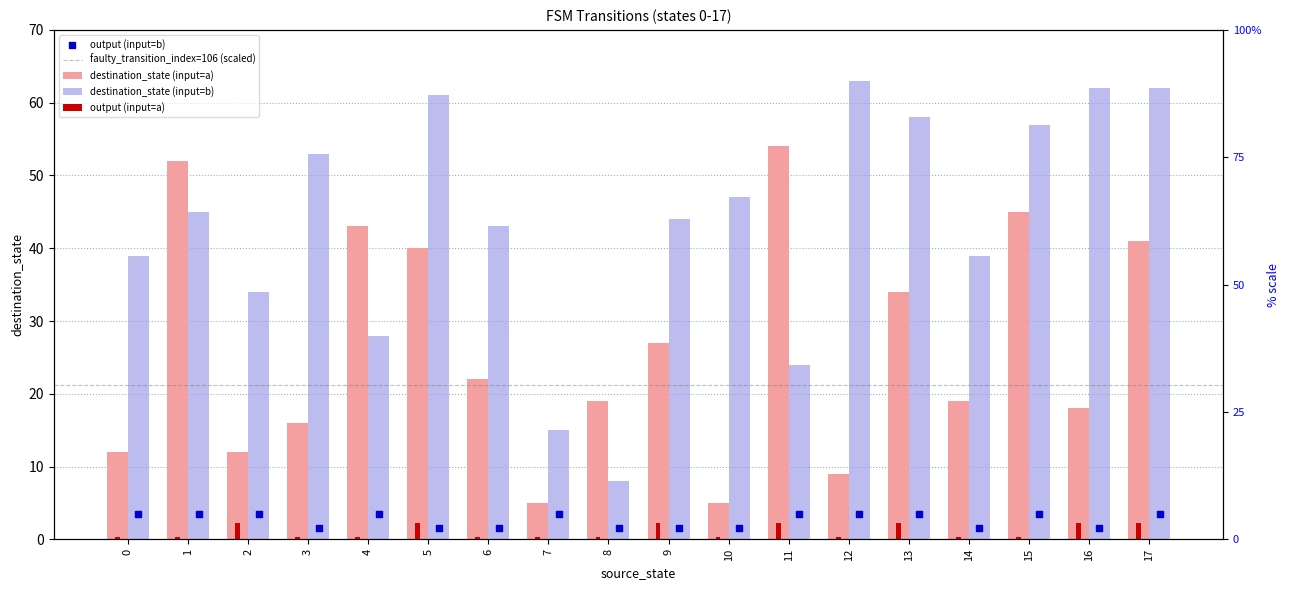

Which series has the largest total across all categories?

destination_state_b